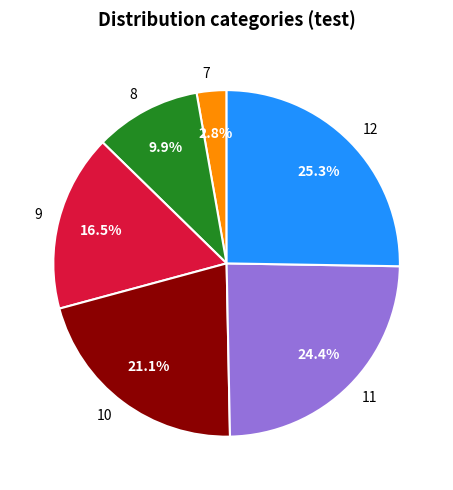

Which category has the biggest portion of the pie?

12